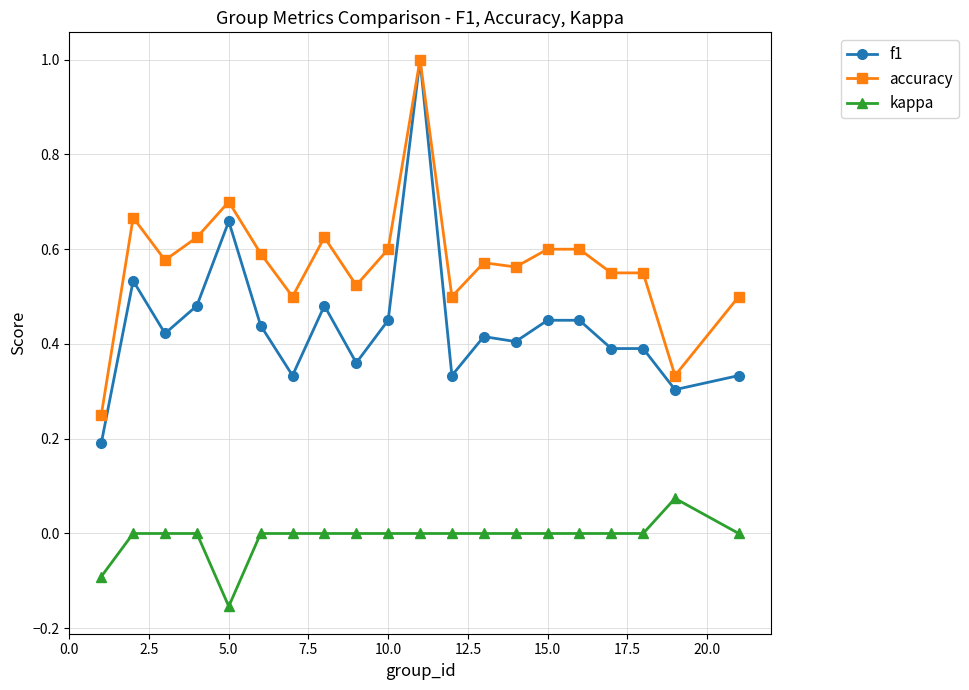

True or false: accuracy and kappa cross at least once.

False